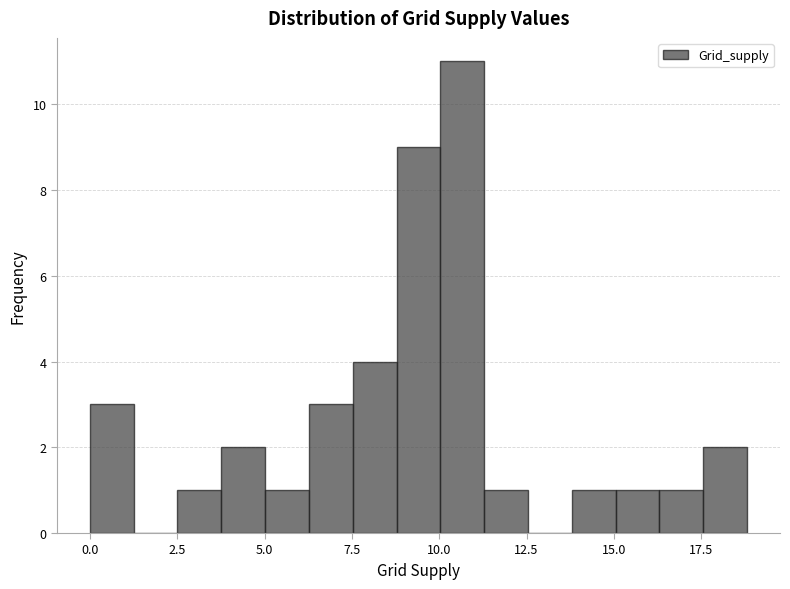

Around what value on the x-axis is the tallest bar? Give the approximate position of its centre, as read against the axis.

10.5